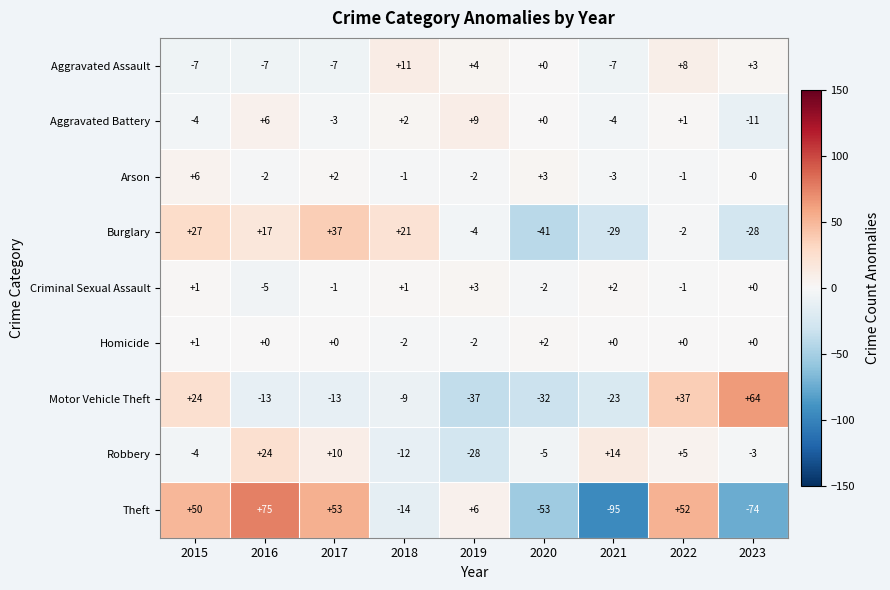

Is it true that Motor Vehicle Theft equals -13 at 2016?

True